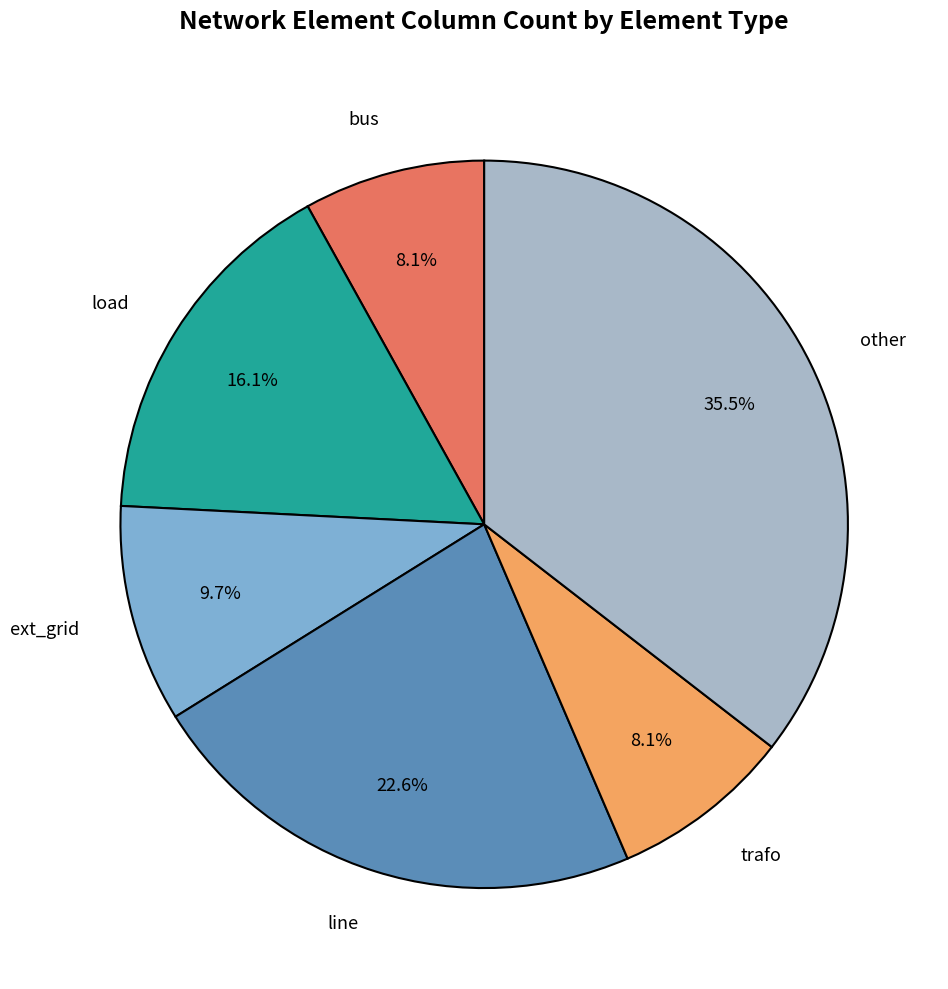

Is there any slice that represents more than half of the pie?

No